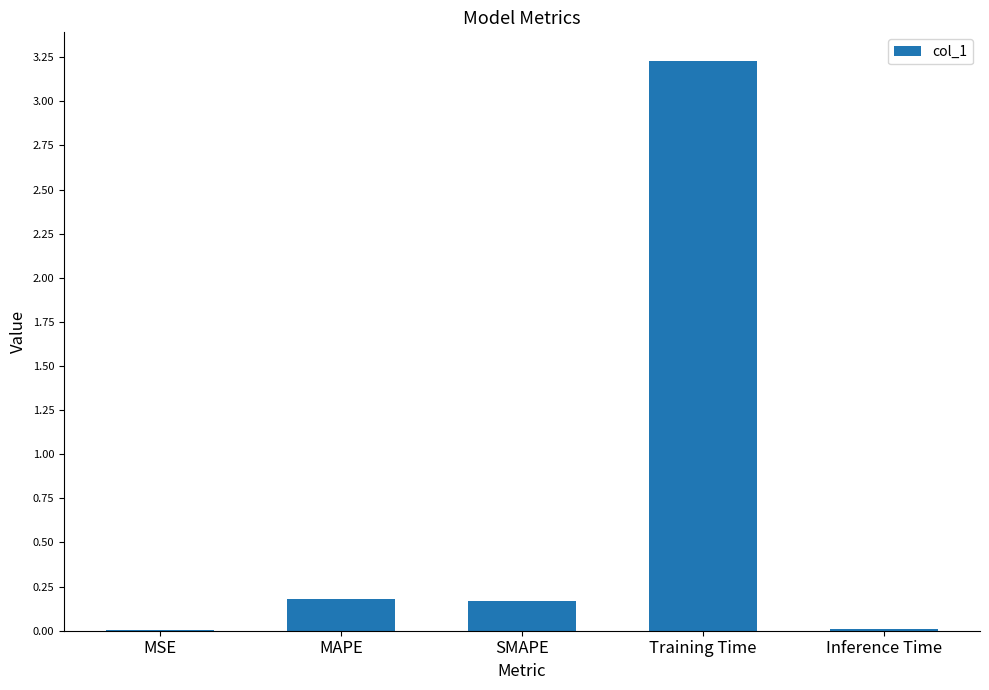

The chart shows a value of 1.2 at Training Time. True or false?

False